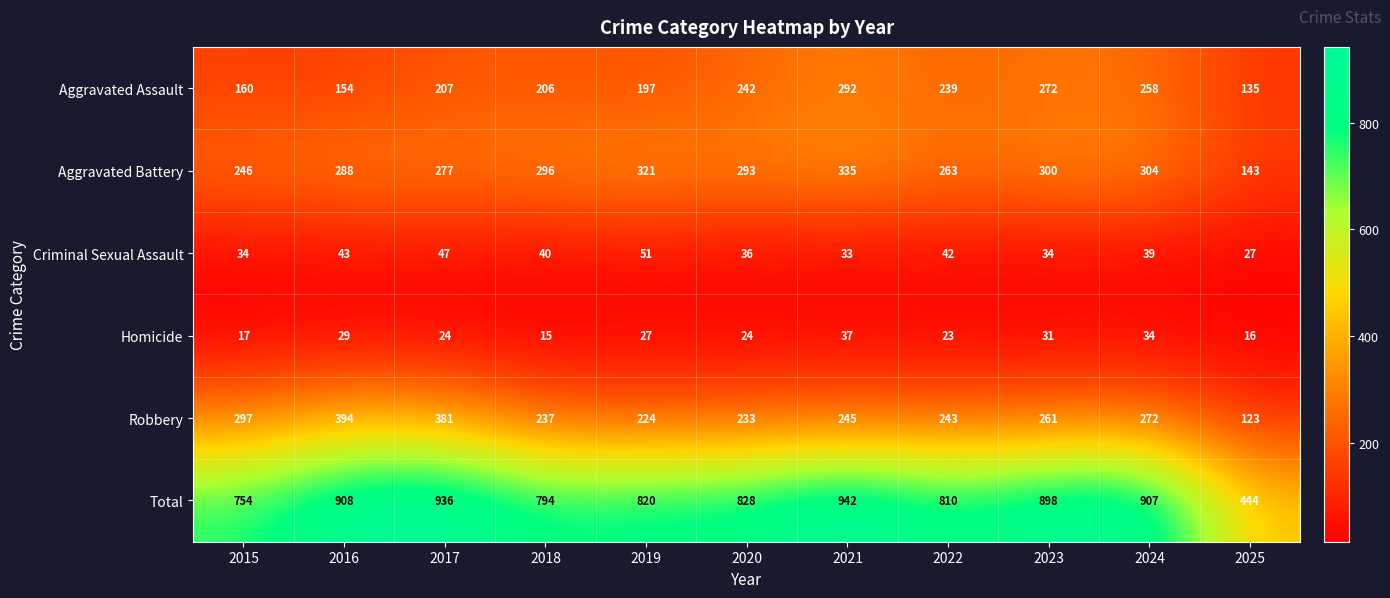

What is the spread (max minus min) of values at 2021?

909